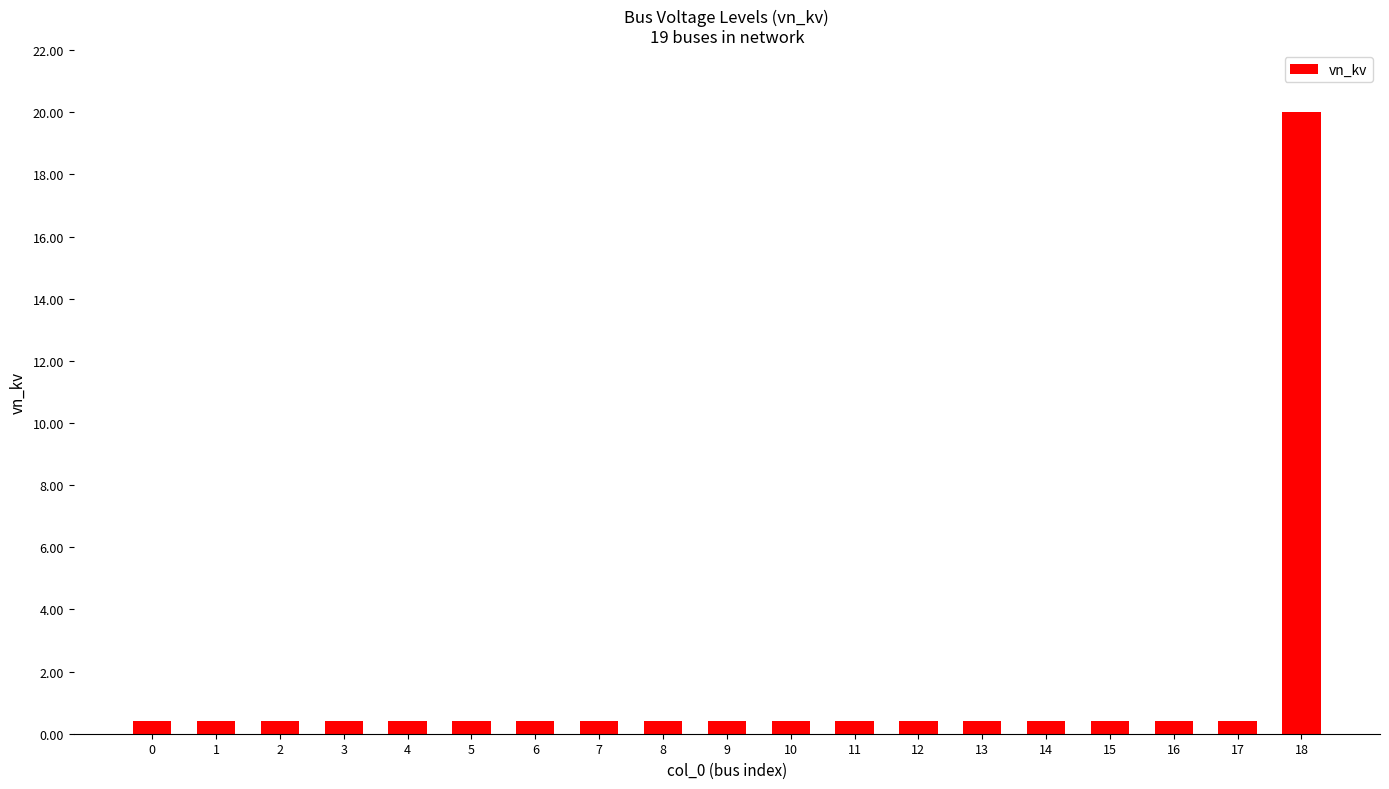

At which category does the chart reach its peak across all series?

18